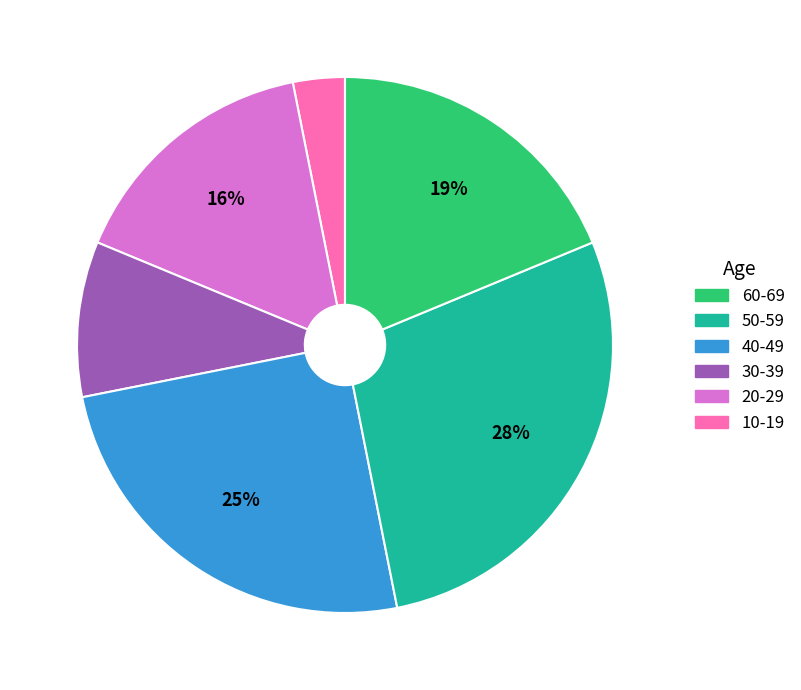

To the nearest percent, what is the difference between the largest and smallest slice percentages?

25%